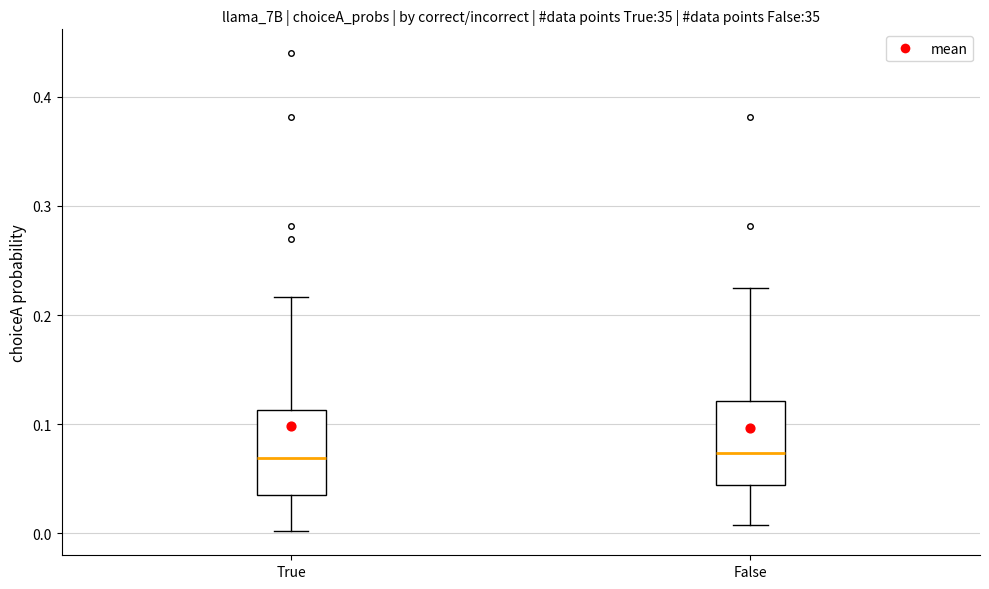

Reading left to right, read every box against the y-axis: the position of its median line, the range the box covers, and the ends of its whiskers. The values are not printed on the chart, so give them approximately, as read against the axis.

True: median 0.07, box 0.04 to 0.11, whiskers 0.00 to 0.22
False: median 0.07, box 0.04 to 0.12, whiskers 0.01 to 0.22